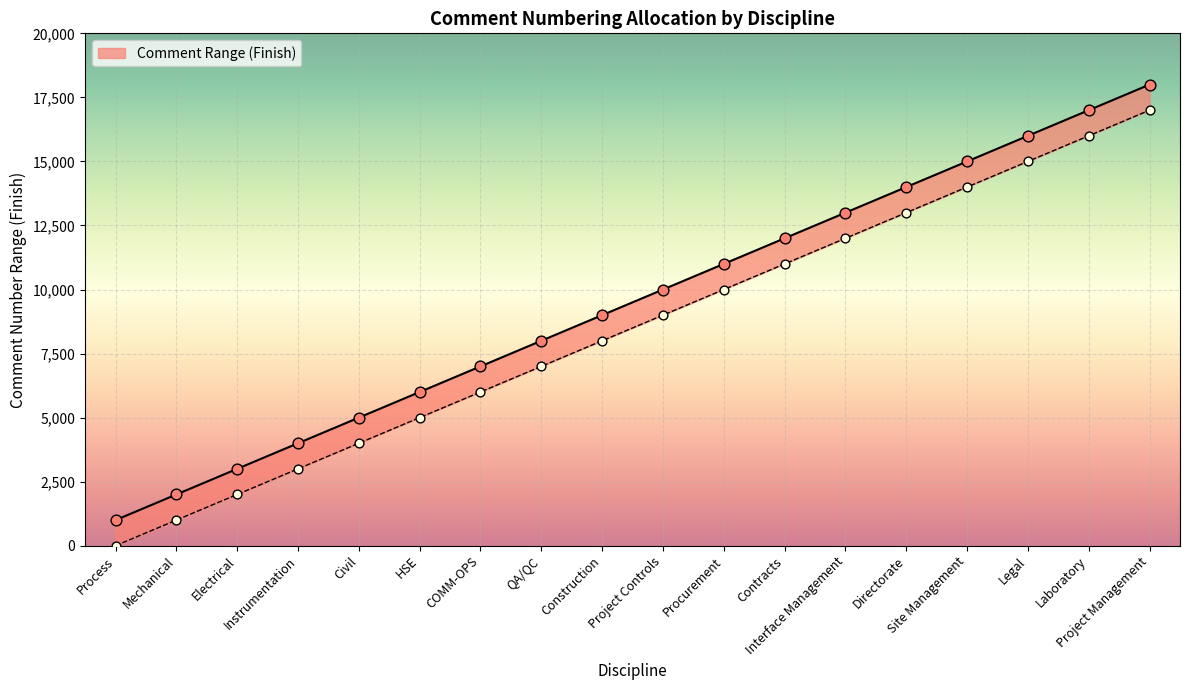

What is the change in value from Contracts to Directorate?

+2000